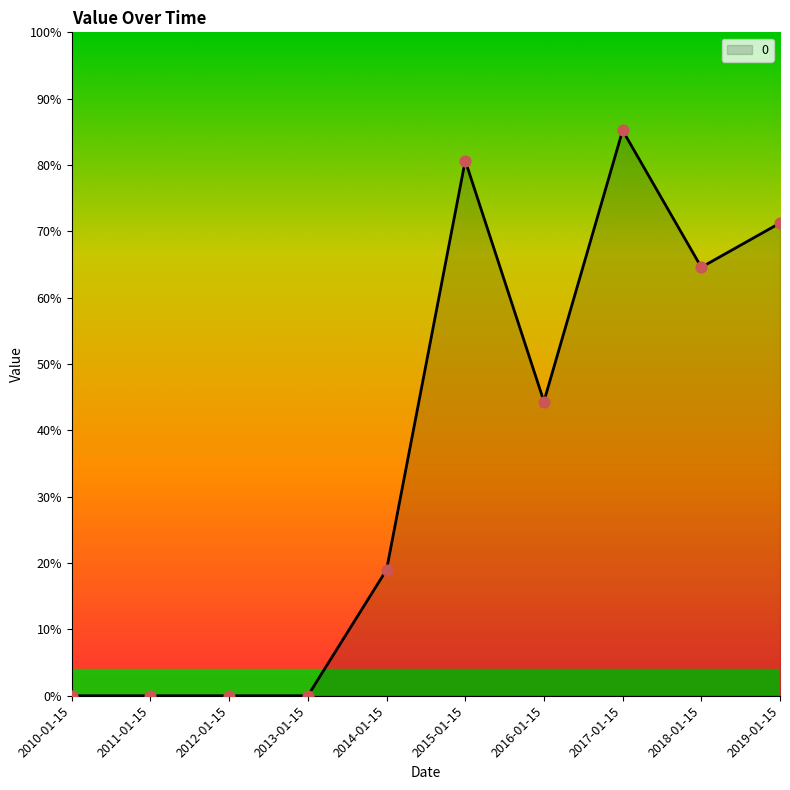

What is the change in value from 2014-01-15 to 2015-01-15?

+0.6